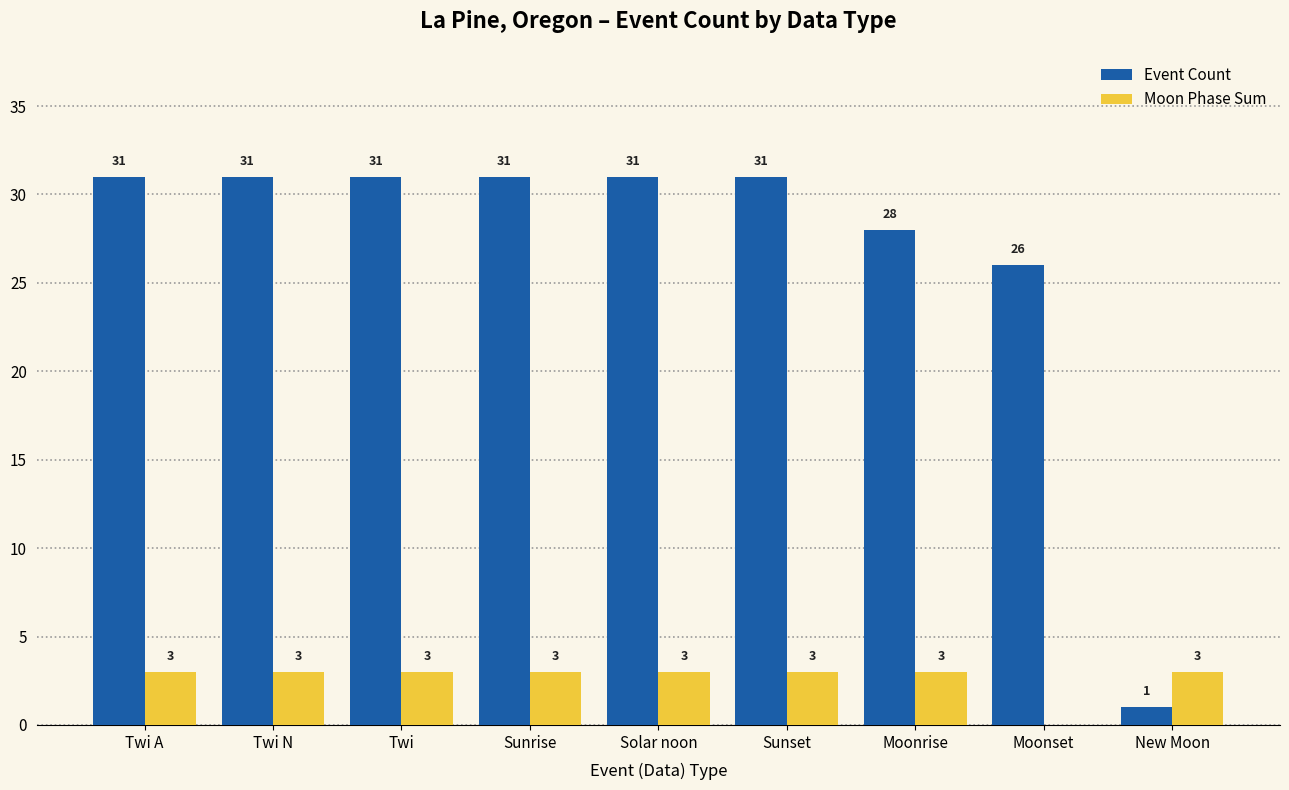

The value of Moon Phase Sum at Twi A is 3. True or false?

True